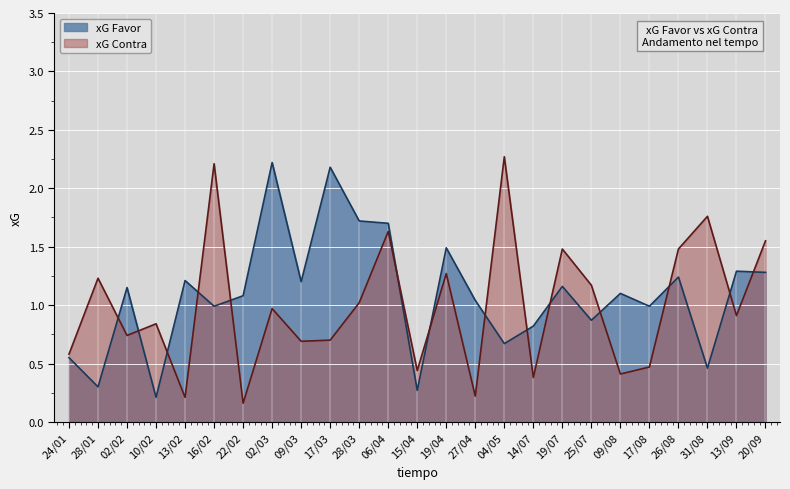

Count the number of data series in this chart.

2